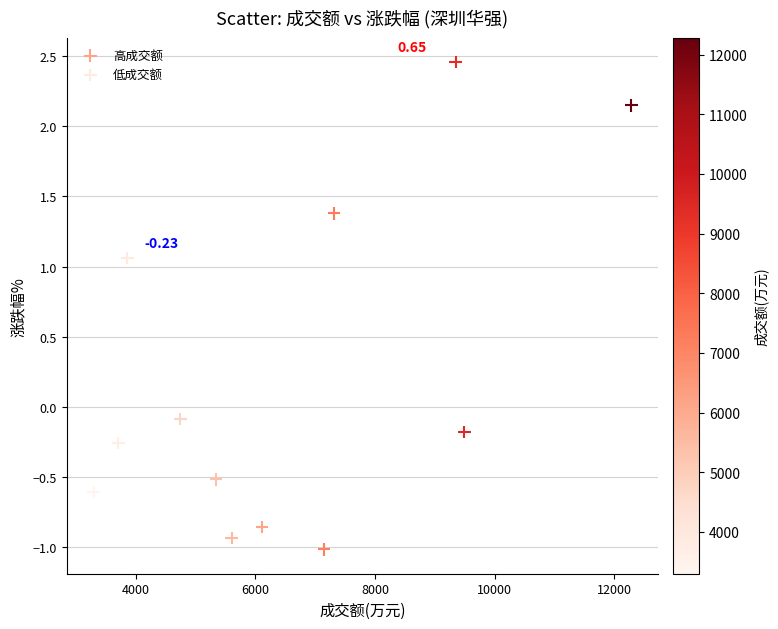

Which series has the widest spread of Y values?

高成交额